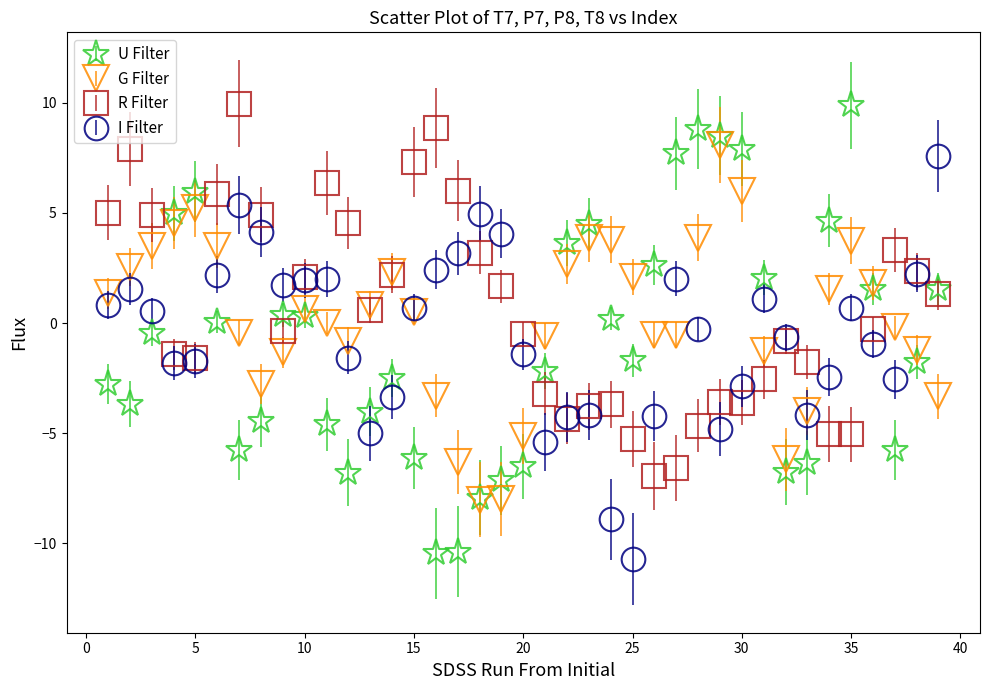

What is the value of the U Filter point at the 8th from the left?

-4.5